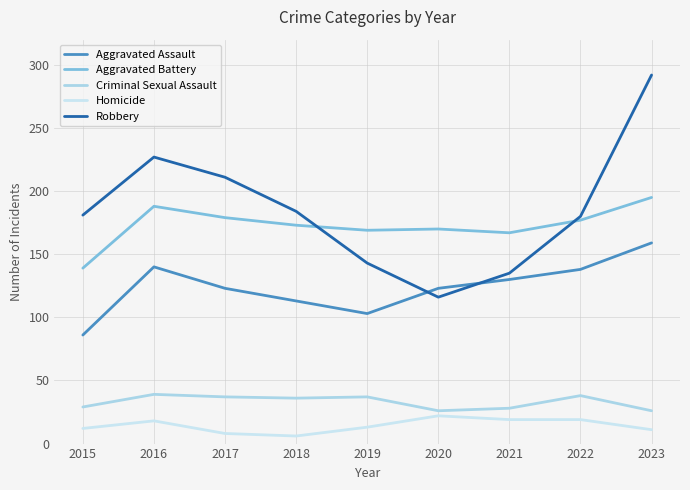

True or false: Homicide and Aggravated Battery cross at least once.

False